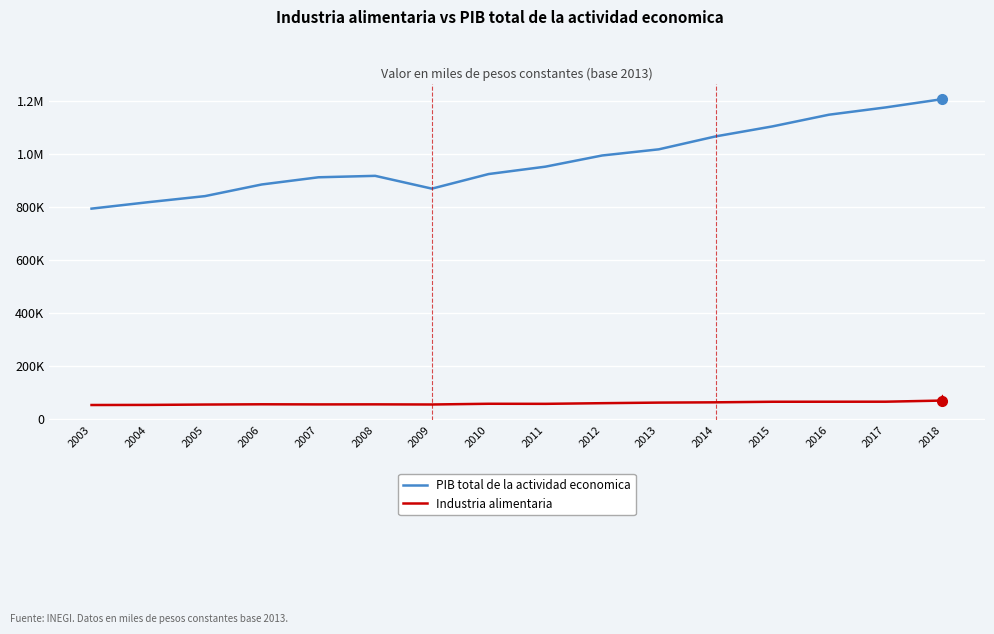

What is the highest value of the Industria alimentaria series?

71256.6